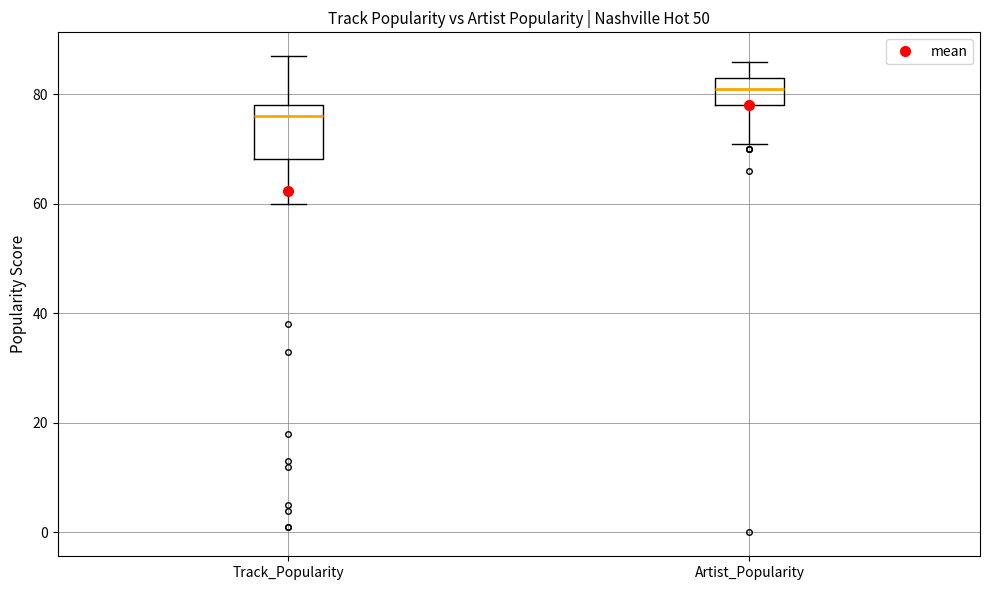

Which box is the tallest, from its lower edge to its upper edge?

Track_Popularity